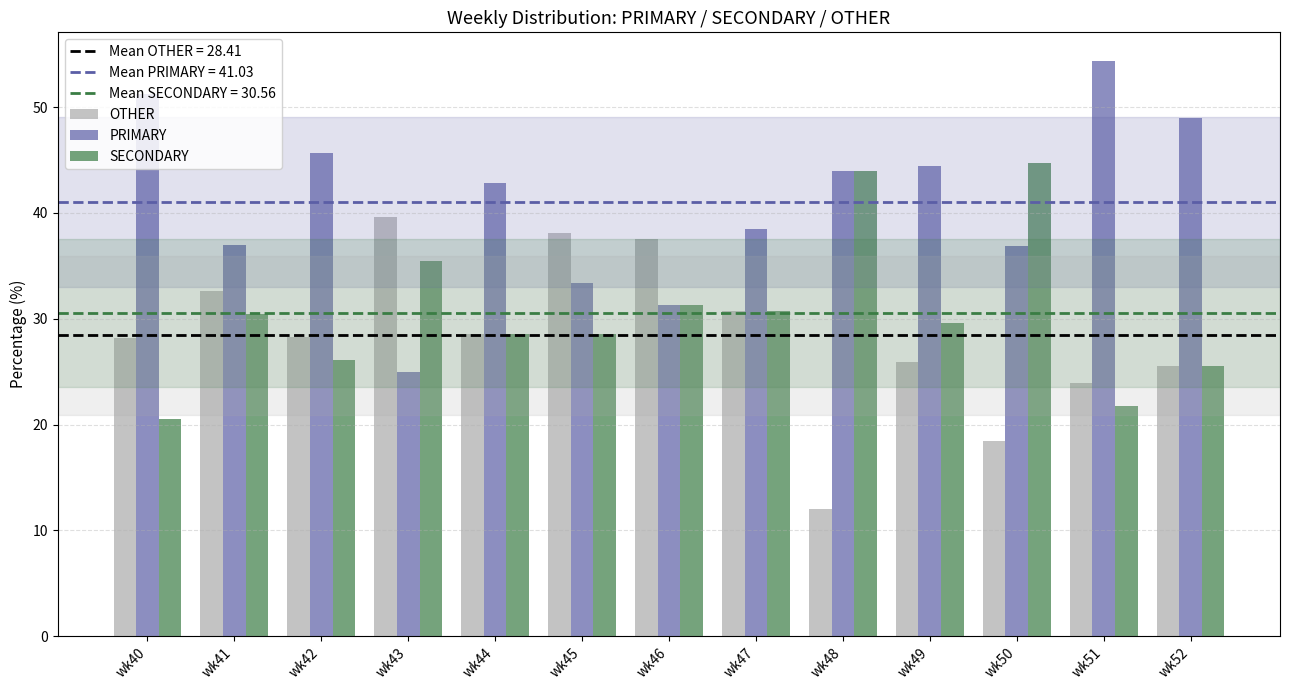

What is the difference between the second highest and second lowest values in the SECONDARY series?

22.3